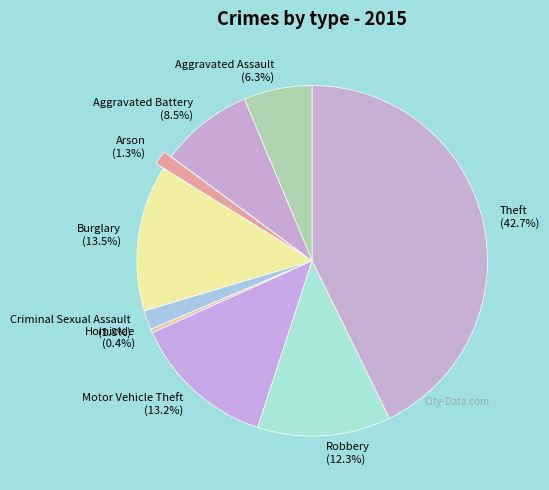

To the nearest percent, what is the average slice percentage?

11%